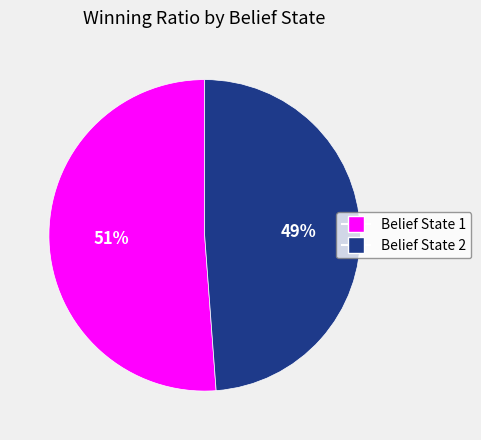

Combined, do Belief State 1 and Belief State 2 account for over 50%?

Yes